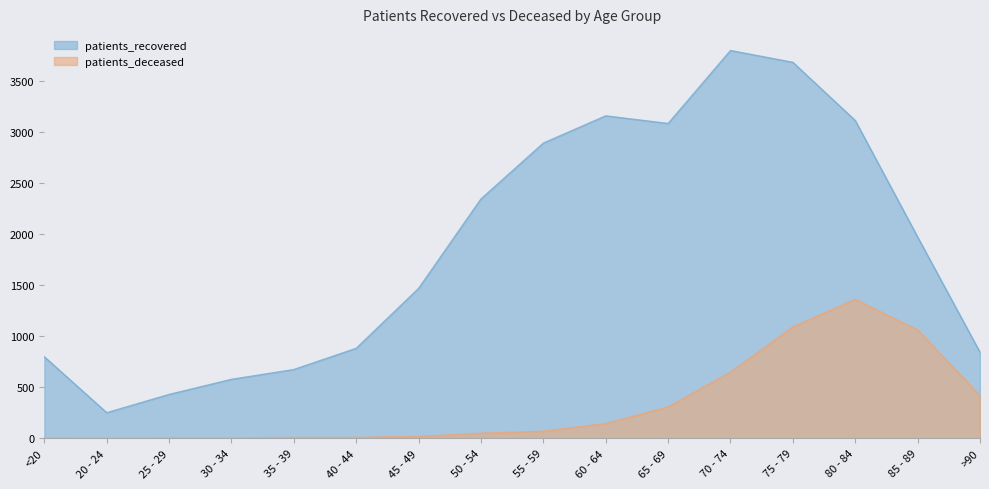

Does the chart have visible grid lines?

No